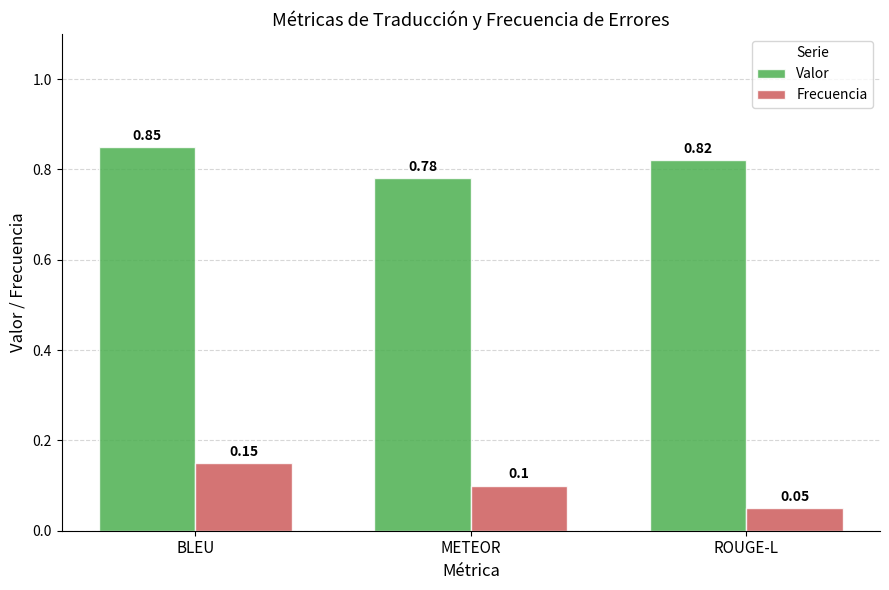

At how many categories does at least one series exceed 0?

3